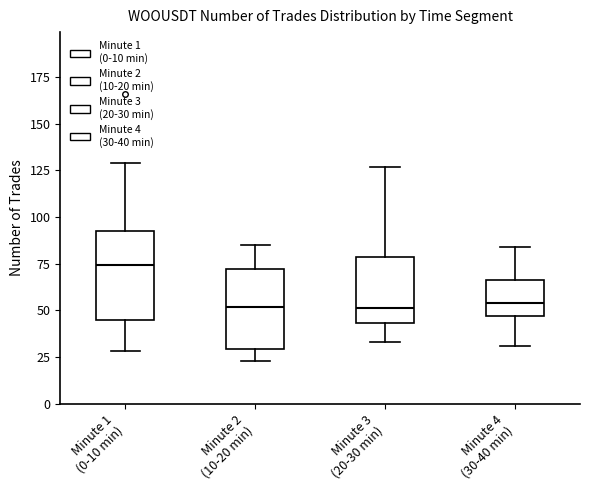

Reading left to right, transcribe this box plot: for each box, give where its median line is, the range the box spans, and where its two whiskers end, as read against the y-axis. The values are not printed on the chart, so give them approximately, as read against the axis.

Minute 1 (0-10 min): median 75, box 45 to 95, whiskers 30 to 130
Minute 2 (10-20 min): median 50, box 30 to 70, whiskers 25 to 85
Minute 3 (20-30 min): median 50, box 45 to 80, whiskers 35 to 125
Minute 4 (30-40 min): median 55, box 45 to 65, whiskers 30 to 85